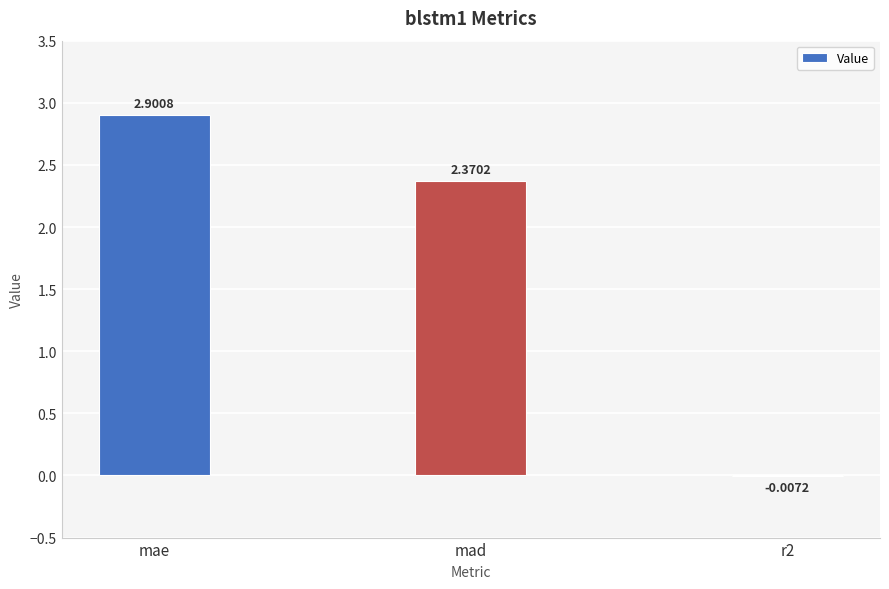

What is the ratio of the value at mae to the value at mad?

1.2